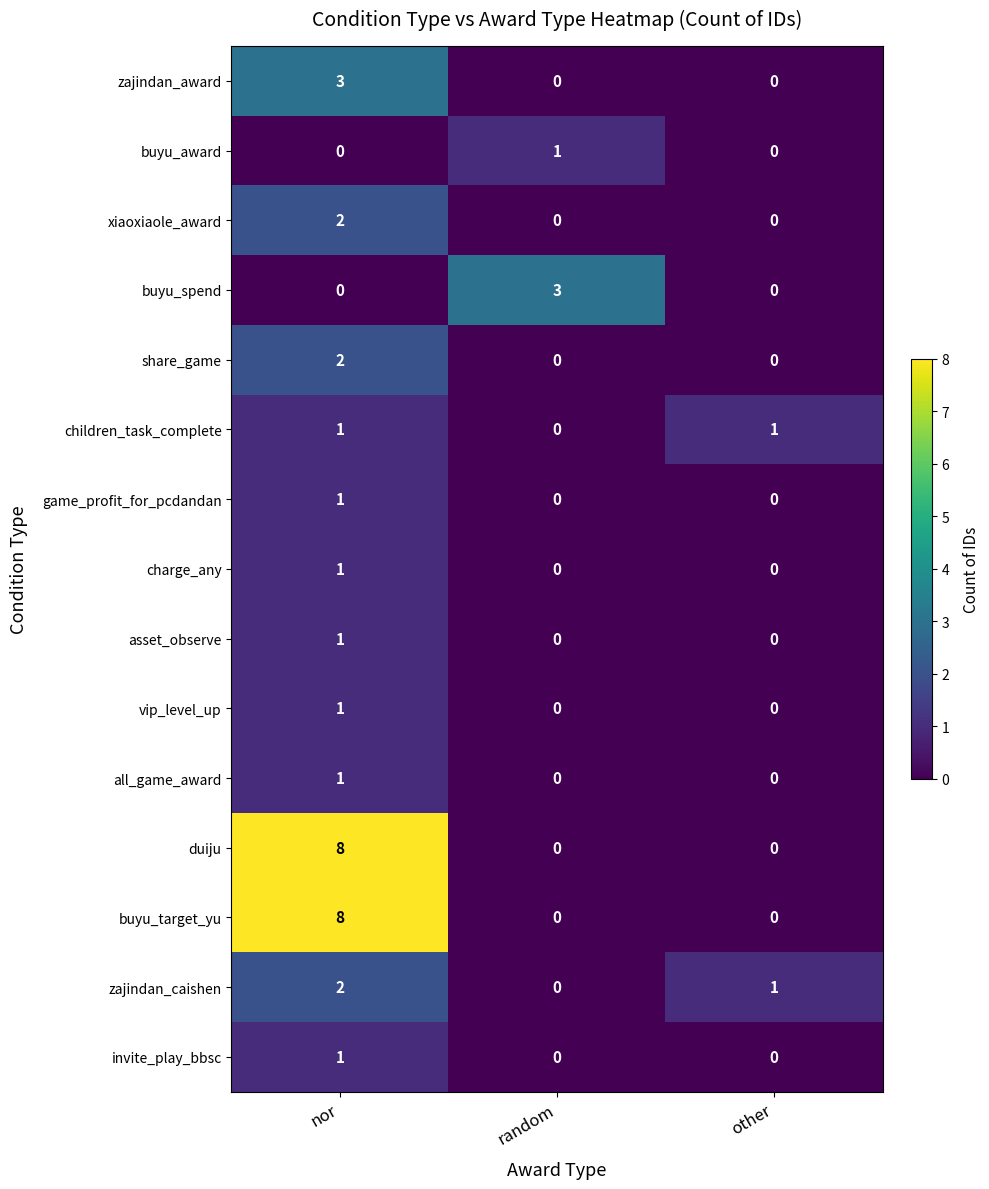

At which category does the chart reach its peak across all series?

nor